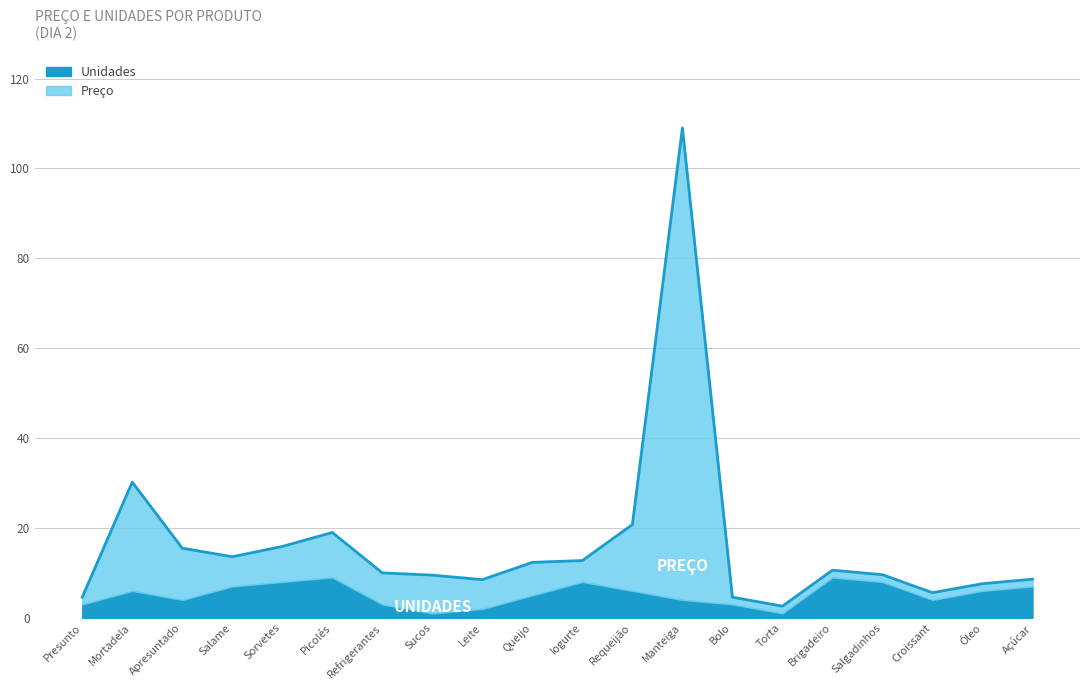

What position from the left is Manteiga?

13